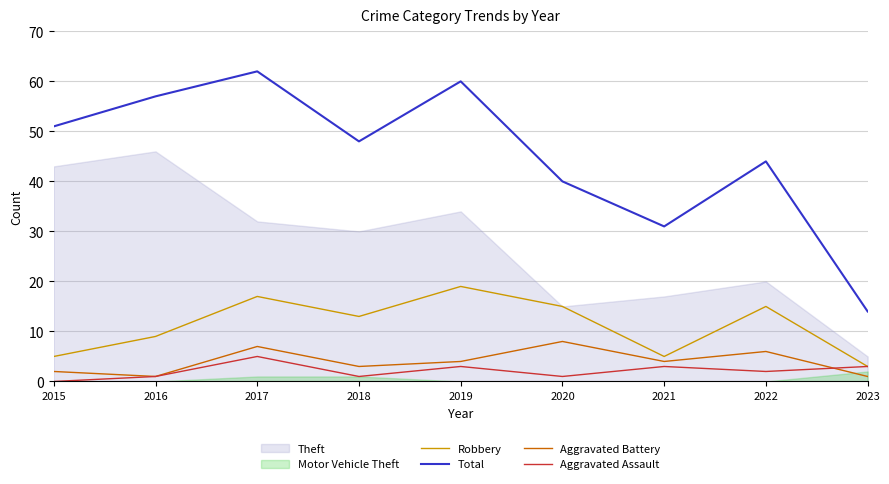

How many values in the Aggravated Assault series are below 2?

4